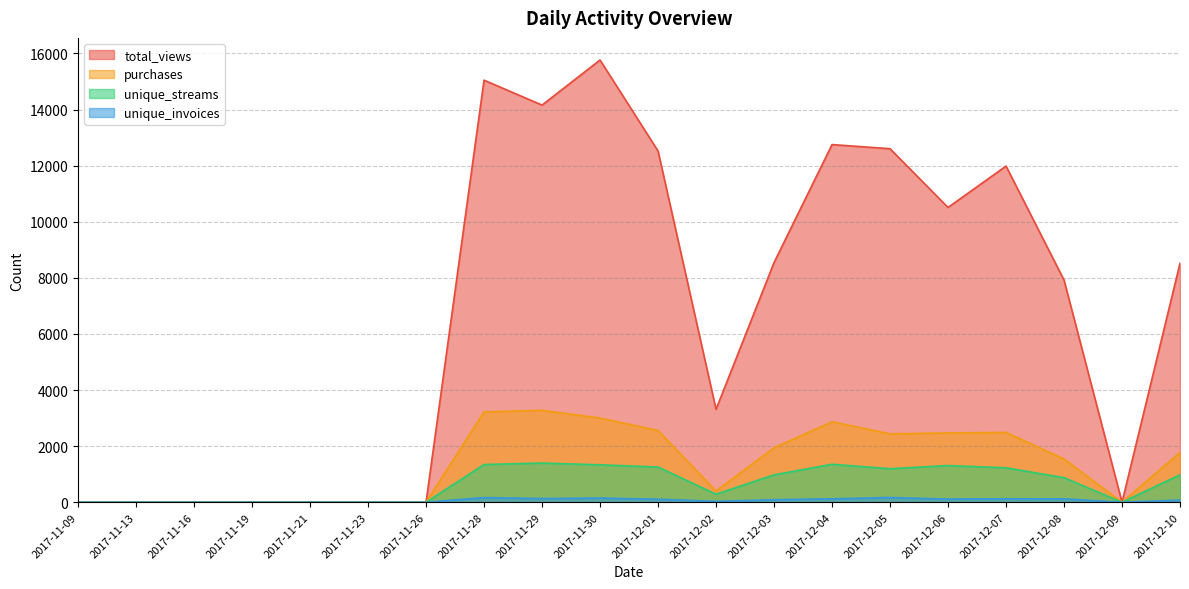

Is the value of unique_invoices at 2017-12-02 greater than the value of purchases at 2017-11-28?

No